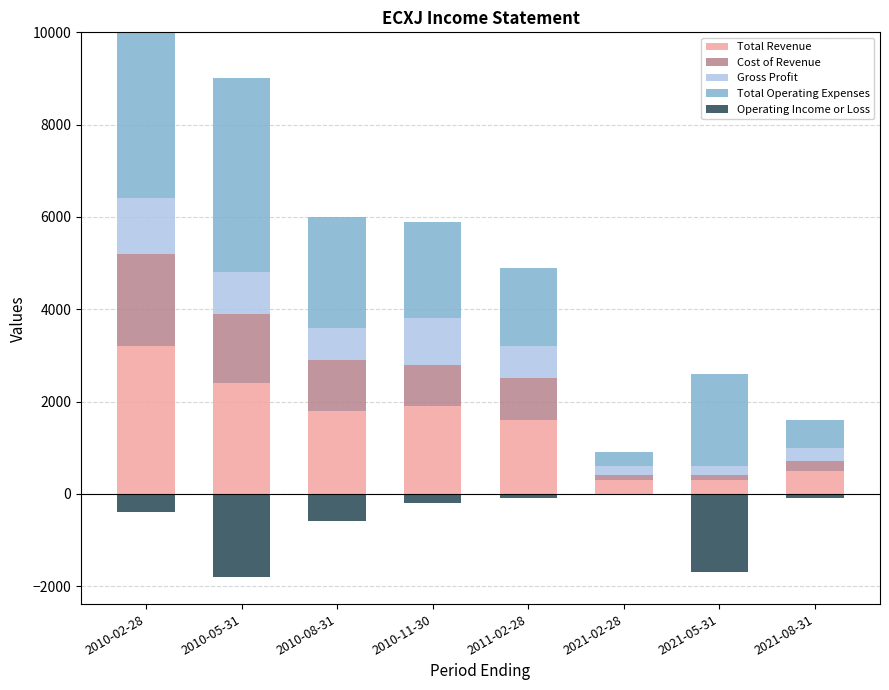

What position from the right is 2021-05-31?

2